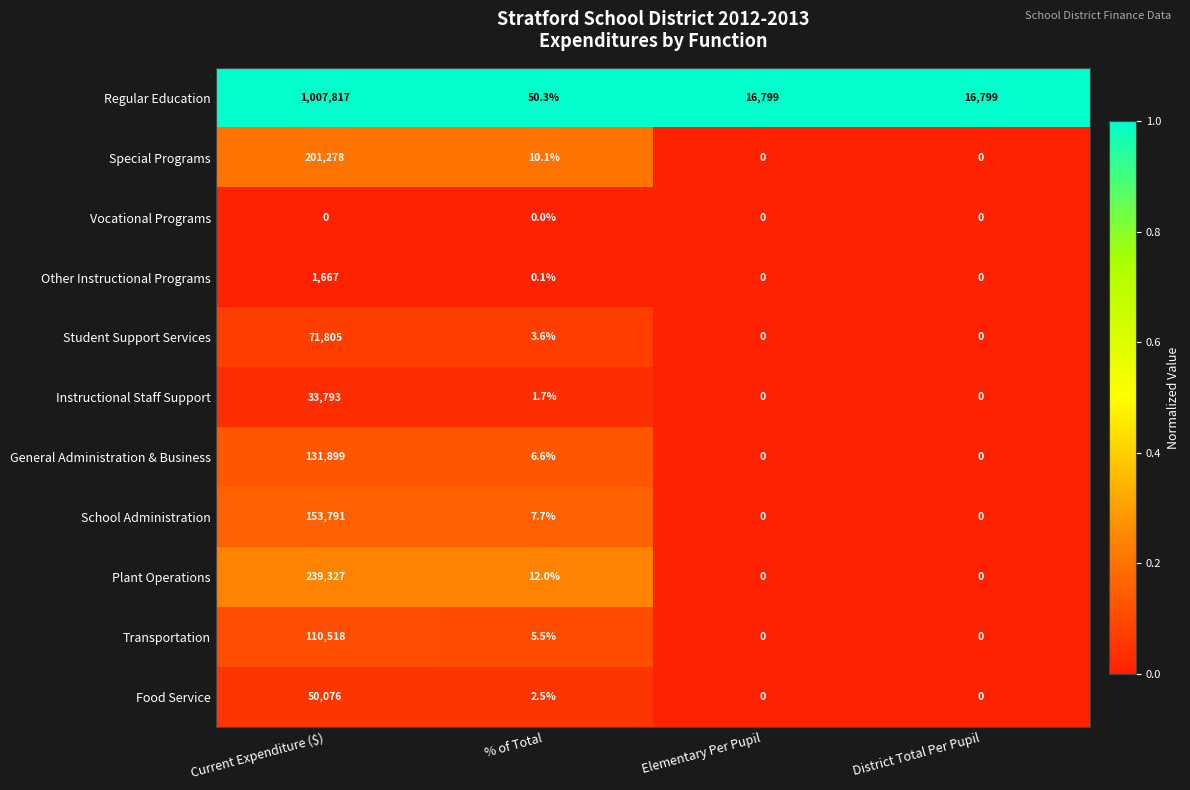

Which series has the largest total across all categories?

Regular Education